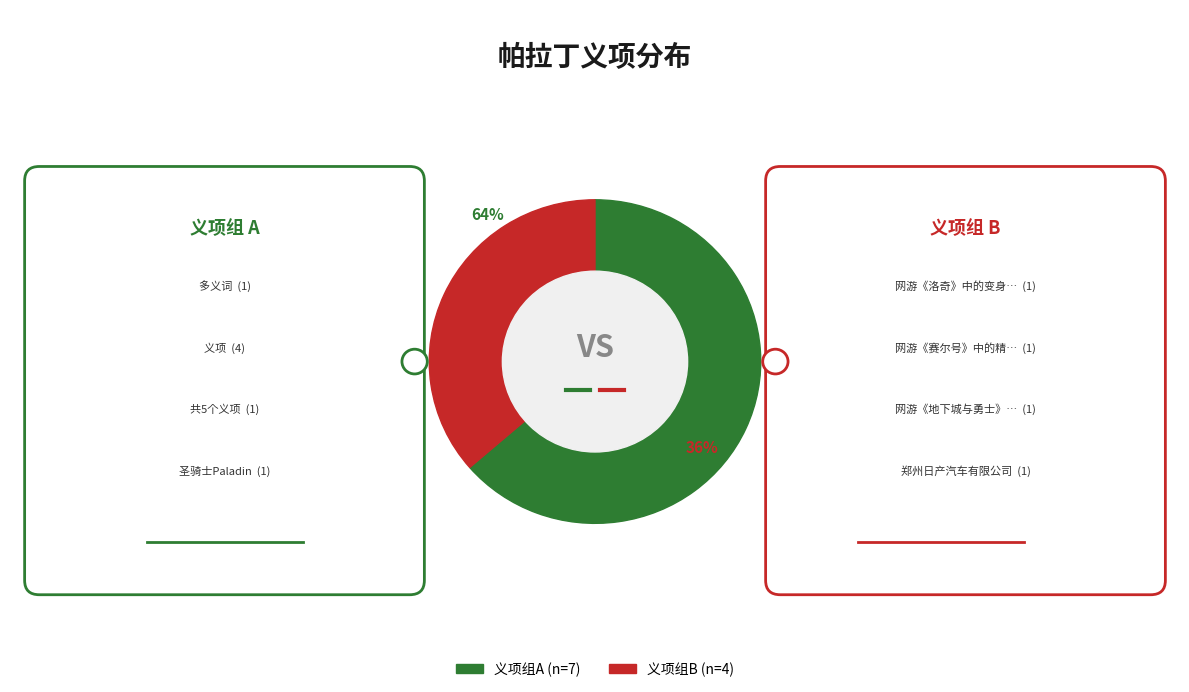

What percentage is NOT represented by 多义词?

90.9%